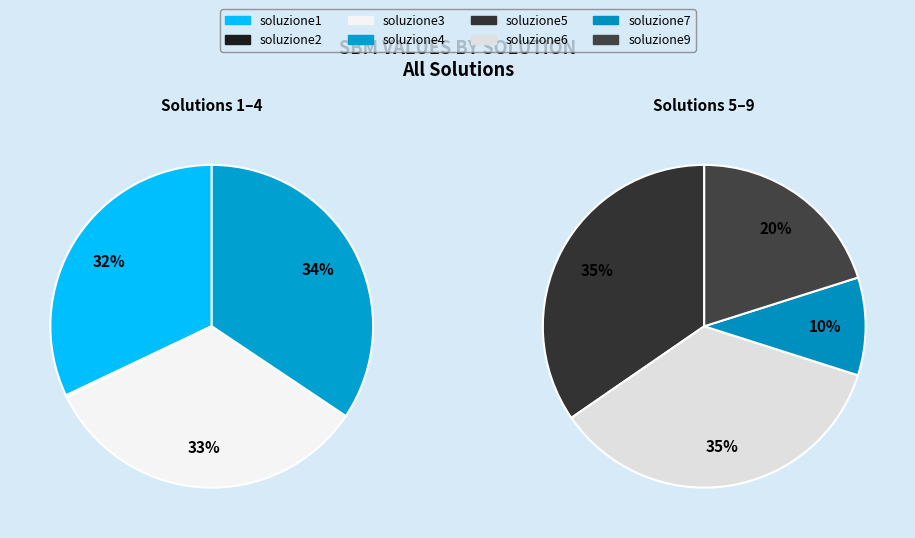

Does soluzione2 represent more than half of the total?

No